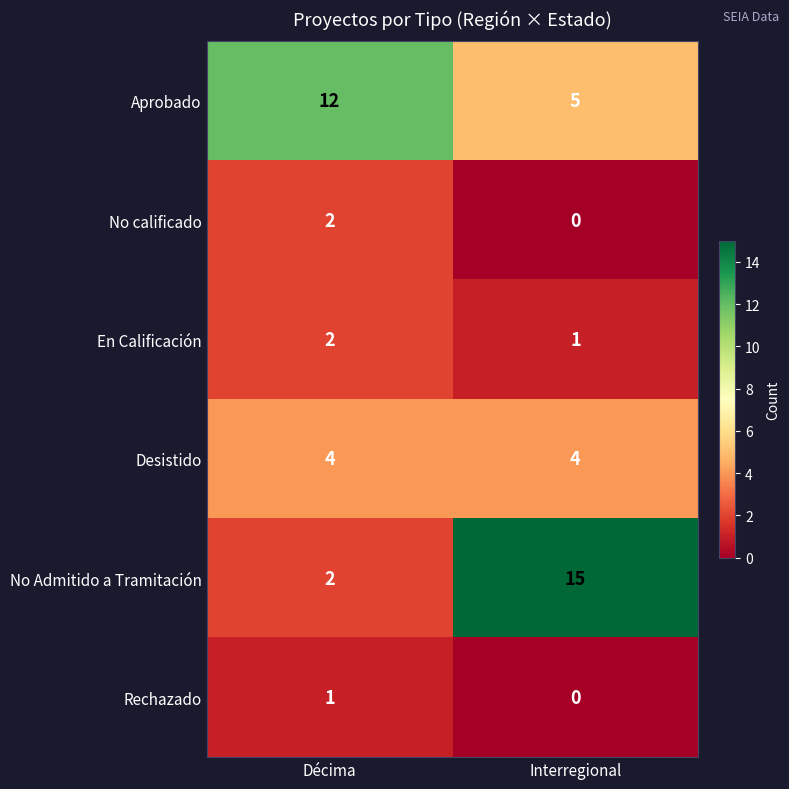

Reading left to right, what are all the values shown in this chart?

Aprobado: Décima=12	Interregional=5
No calificado: Décima=2	Interregional=0
En Calificación: Décima=2	Interregional=1
Desistido: Décima=4	Interregional=4
No Admitido a Tramitación: Décima=2	Interregional=15
Rechazado: Décima=1	Interregional=0